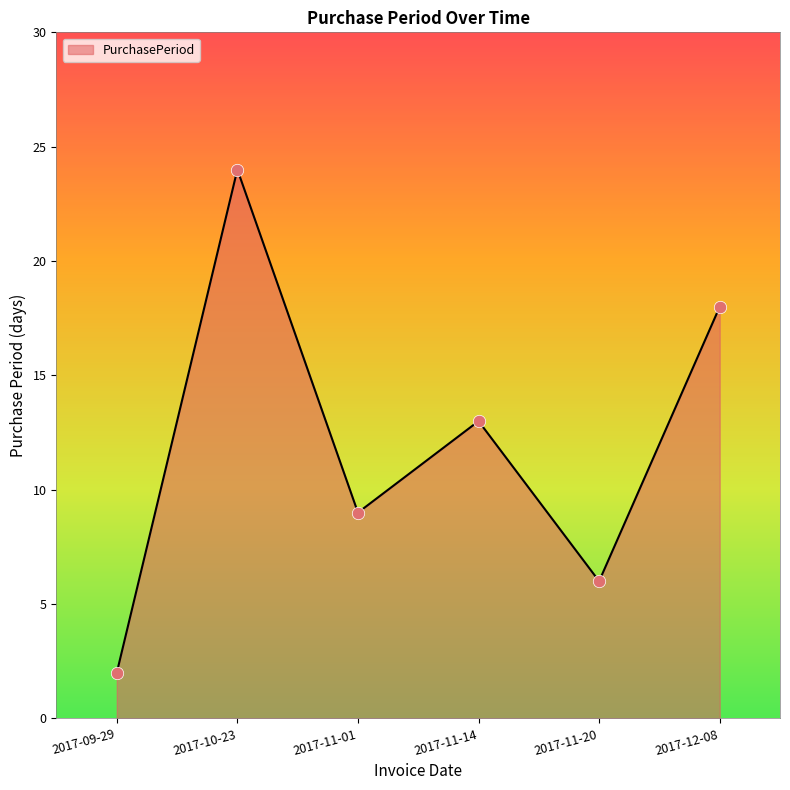

What is the change in value from 2017-10-23 to 2017-11-20?

-18